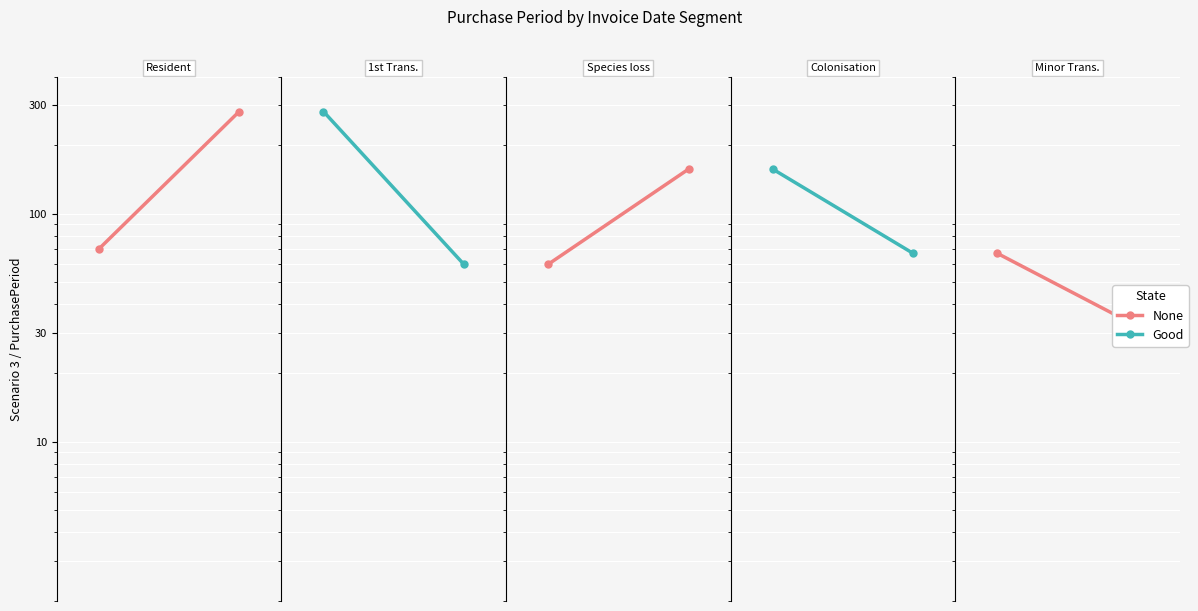

At which label does None reach its minimum?

1